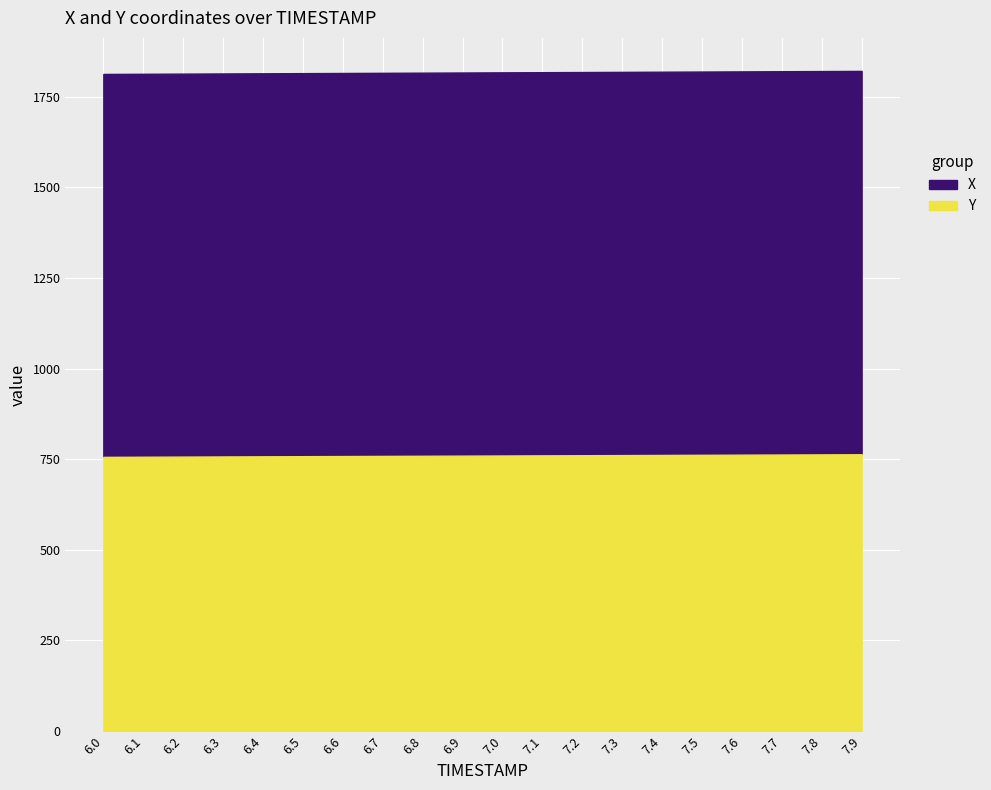

True or false: Y and X intersect in this chart.

False